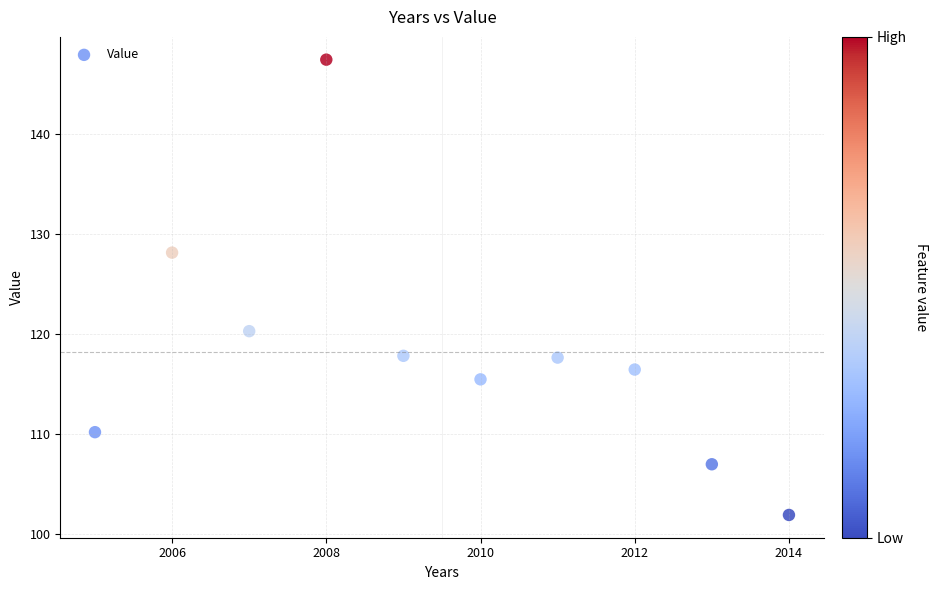

What is the average X value?

2009.5